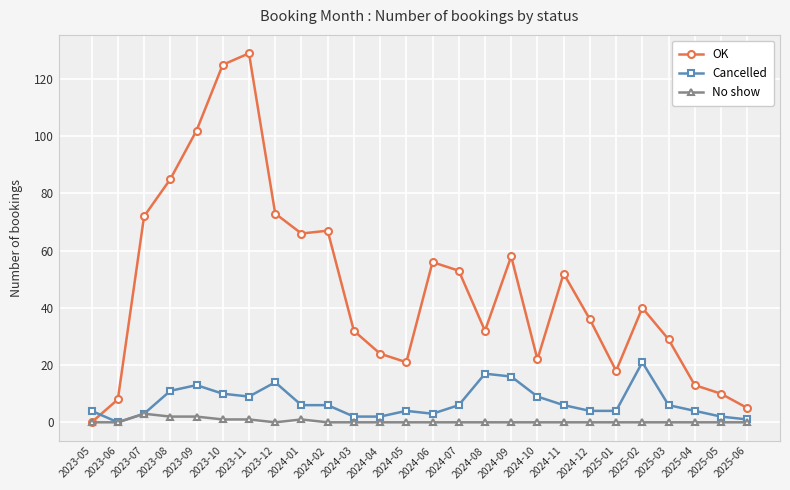

Which series has the largest range (max minus min)?

OK